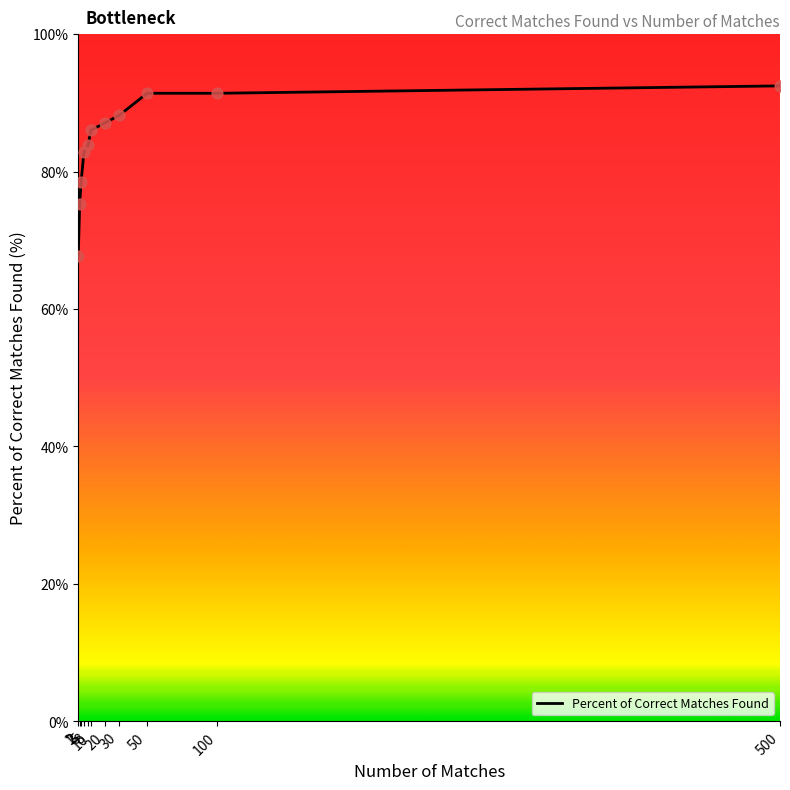

What is the change in value from 20 to 50?

+4.3